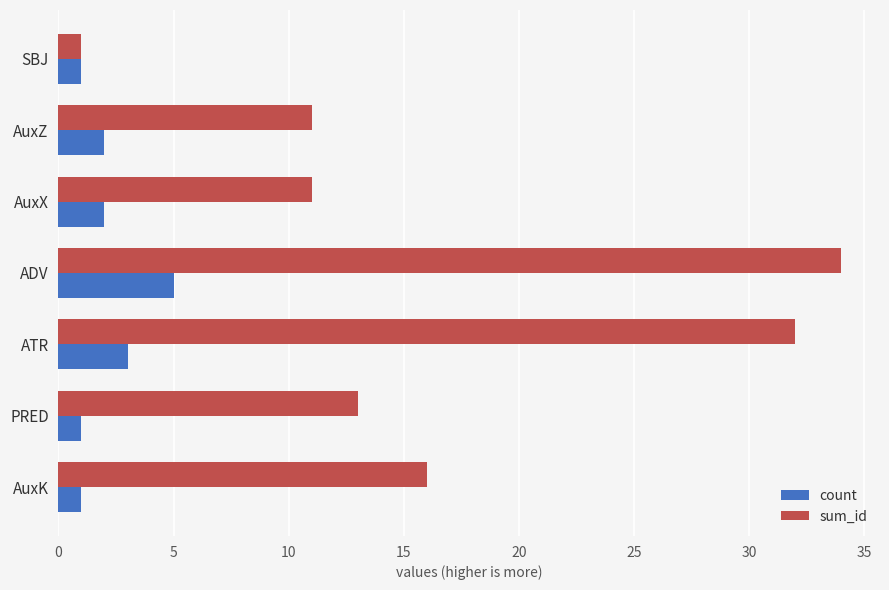

Is it true that sum_id equals 11 at AuxX?

True